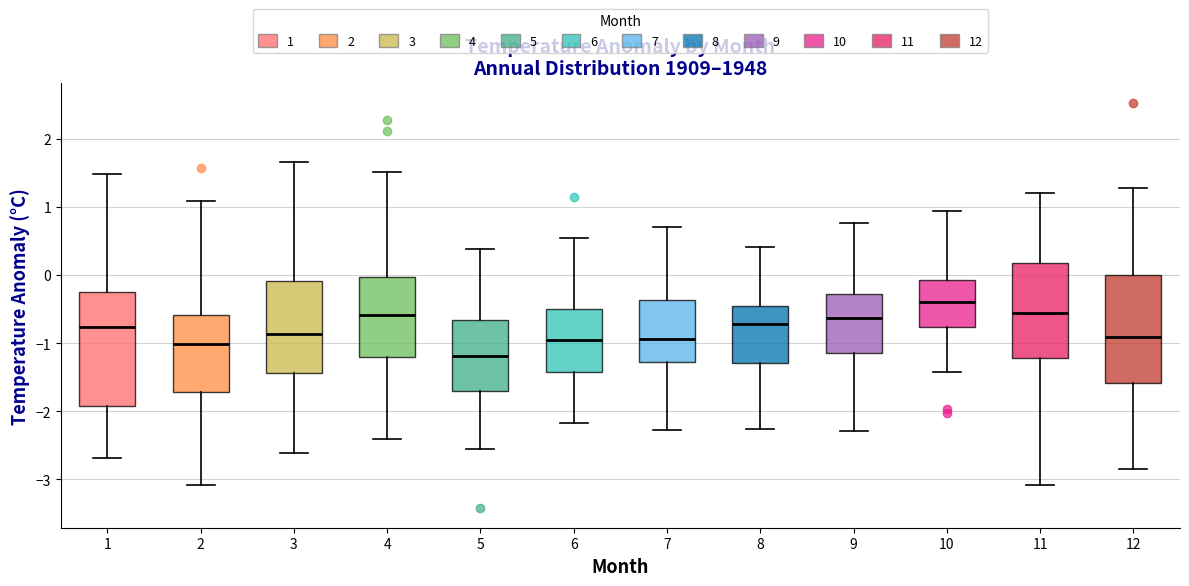

Reading left to right, transcribe this box plot: for each box, give where its median line is, the range the box spans, and where its two whiskers end, as read against the y-axis. The values are not printed on the chart, so give them approximately, as read against the axis.

1: median -0.8, box -1.9 to -0.3, whiskers -2.7 to 1.5
2: median -1.0, box -1.7 to -0.6, whiskers -3.1 to 1.1
3: median -0.9, box -1.4 to -0.1, whiskers -2.6 to 1.7
4: median -0.6, box -1.2 to 0.0, whiskers -2.4 to 1.5
5: median -1.2, box -1.7 to -0.7, whiskers -2.5 to 0.4
6: median -1.0, box -1.4 to -0.5, whiskers -2.2 to 0.5
7: median -0.9, box -1.3 to -0.4, whiskers -2.3 to 0.7
8: median -0.7, box -1.3 to -0.5, whiskers -2.3 to 0.4
9: median -0.6, box -1.1 to -0.3, whiskers -2.3 to 0.8
10: median -0.4, box -0.8 to -0.1, whiskers -1.4 to 0.9
11: median -0.6, box -1.2 to 0.2, whiskers -3.1 to 1.2
12: median -0.9, box -1.6 to 0.0, whiskers -2.8 to 1.3